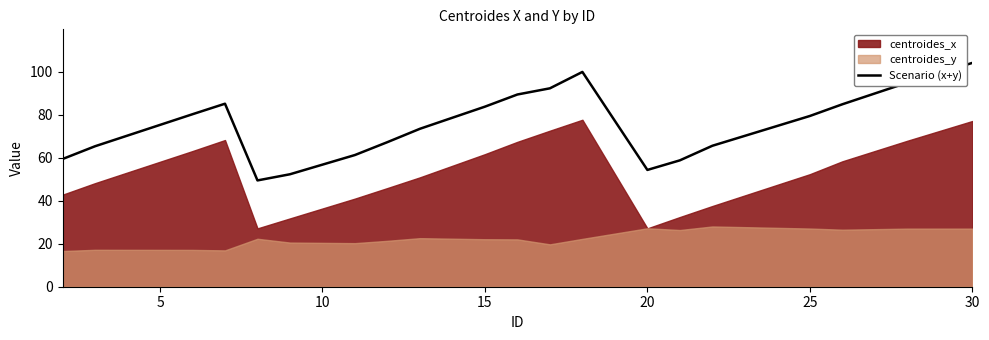

How many data points are above 79?

10